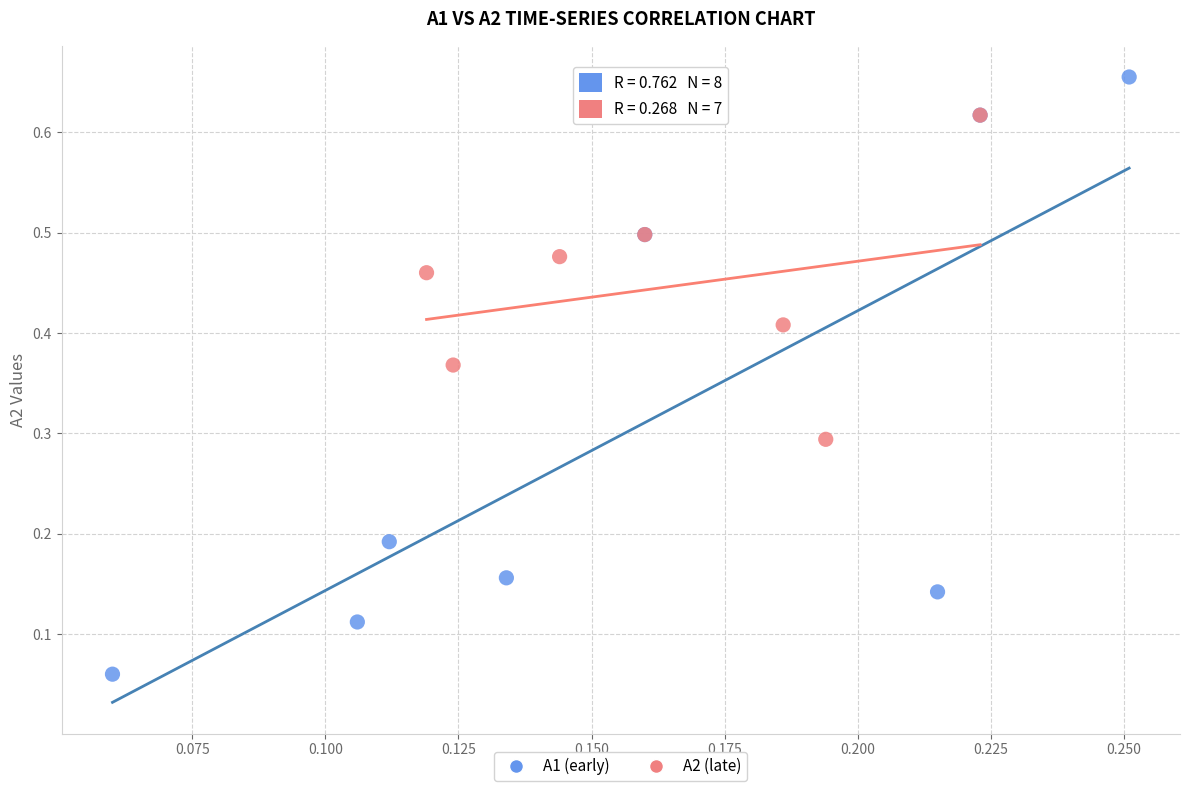

Which series reaches the maximum Y coordinate?

A1 (early)